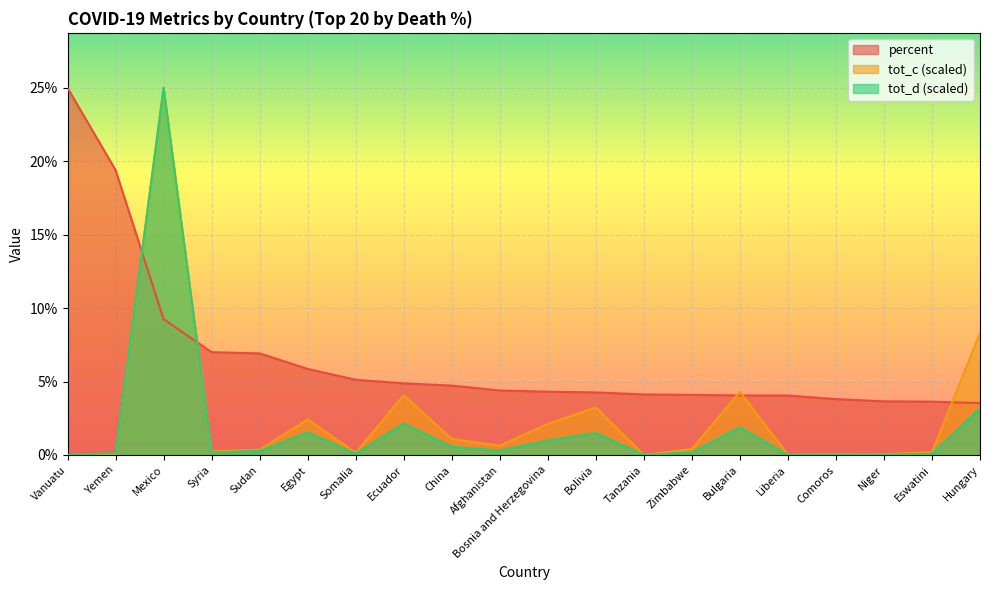

Reading left to right, list all the values displayed in this chart.

percent: 25.0	19.4	9.3	7.0	6.9	5.9	5.1	4.9	4.7	4.4	4.3	4.3	4.1	4.1	4.1	4.0	3.8	3.7	3.6	3.5
tot_c: 0.0	0.1	25.0	0.2	0.4	2.4	0.1	4.1	1.1	0.6	2.1	3.2	0.0	0.4	4.3	0.0	0.0	0.1	0.2	8.3
tot_d: 0.0	0.1	25.0	0.2	0.3	1.5	0.1	2.1	0.6	0.3	1.0	1.5	0.0	0.2	1.9	0.0	0.0	0.0	0.1	3.2